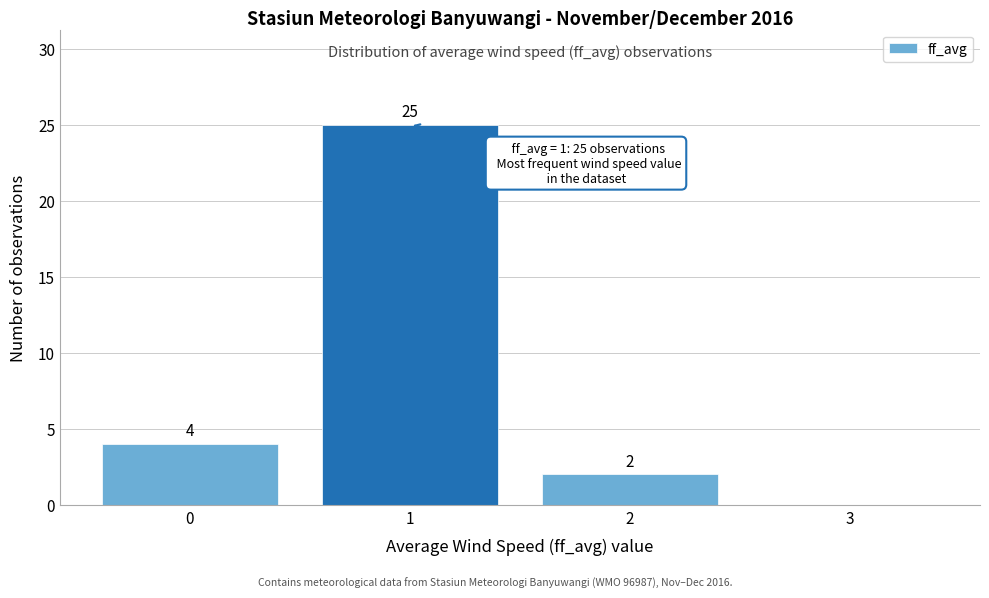

Over which range of the x-axis is the bar tallest?

0.5 to 1.5